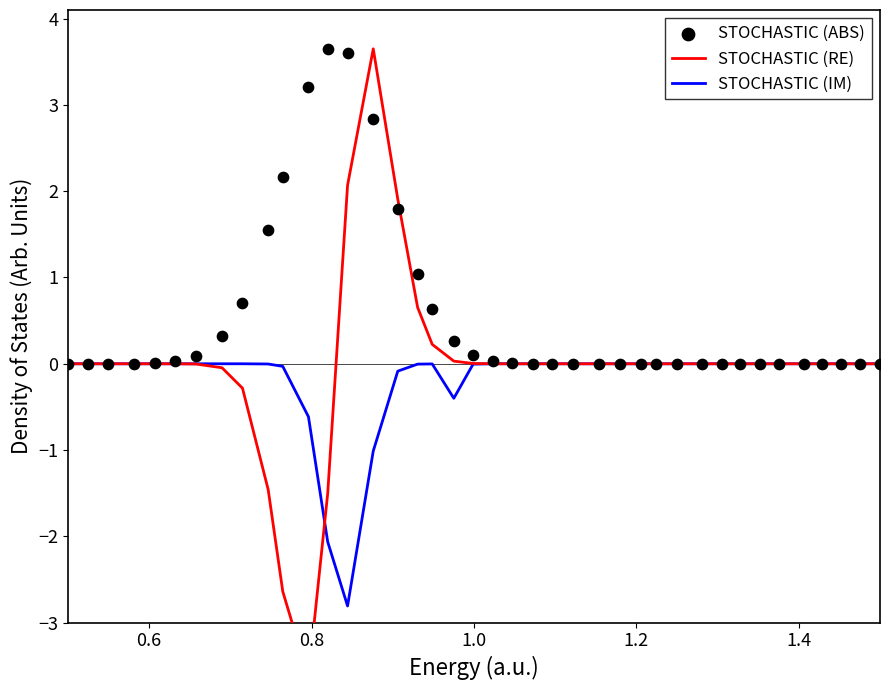

What is the minimum value for STOCHASTIC (IM)?

-2.8